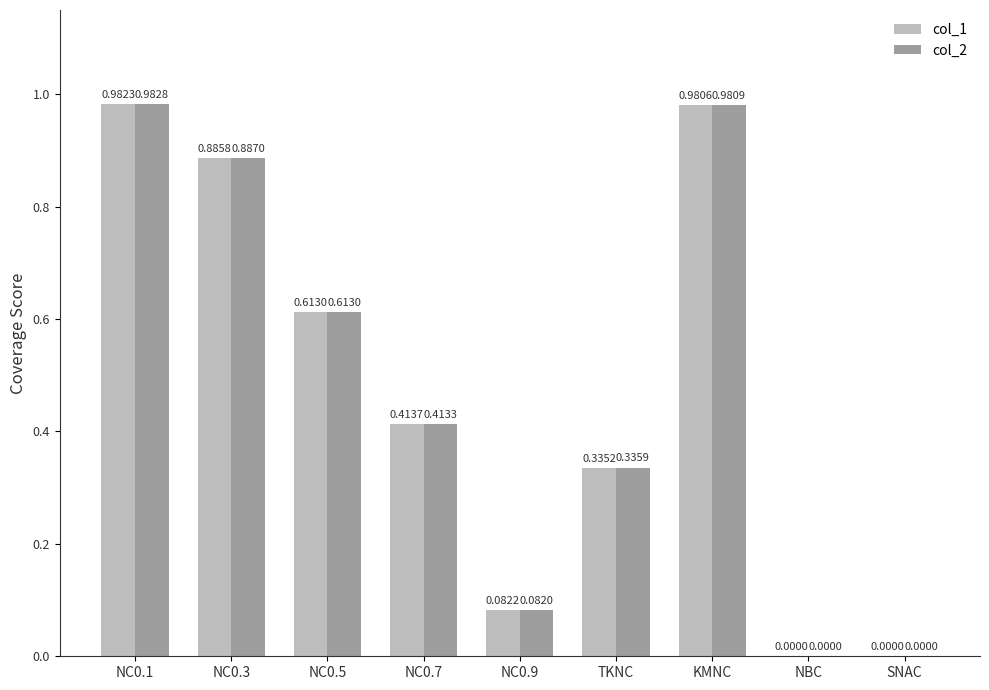

Which series has the largest total across all categories?

col_2